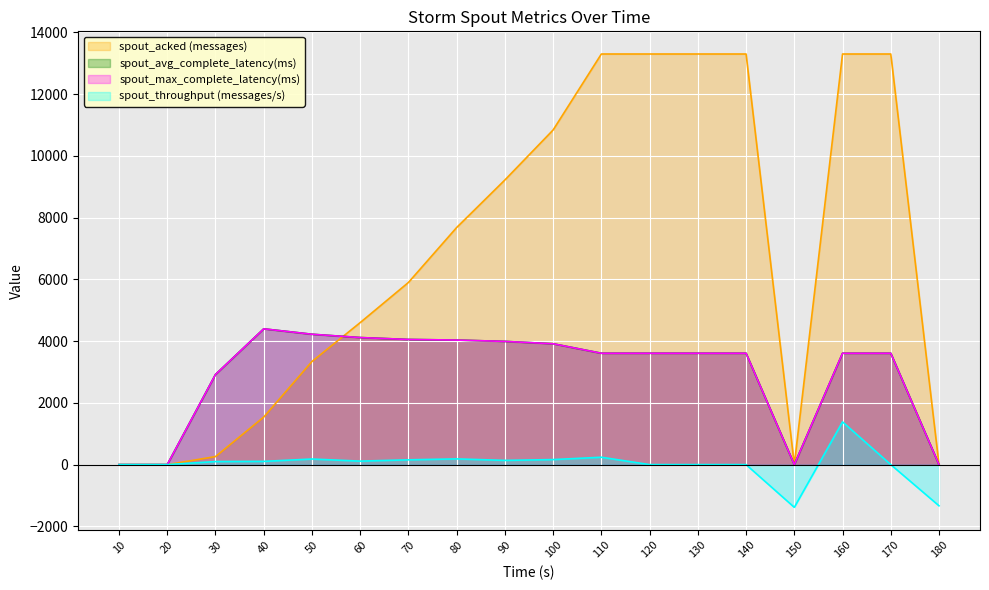

At which category is the sum across all series the highest?

160